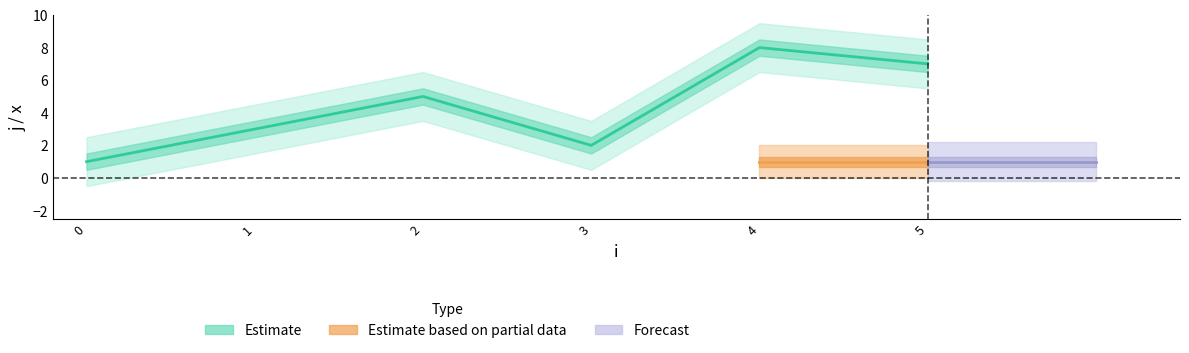

How many values are between 2 and 7?

4